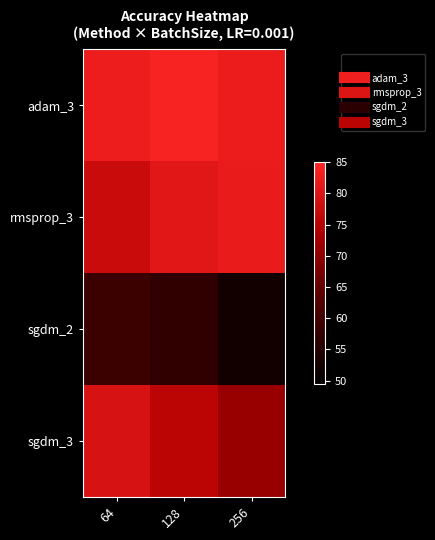

Reading left to right, transcribe all the data shown in this chart.

adam_3: 64=82.5	128=83.8	256=82.3
rmsprop_3: 64=77.5	128=80.8	256=81.9
sgdm_2: 64=58.9	128=57.1	256=52.5
sgdm_3: 64=79.4	128=75.6	256=71.2